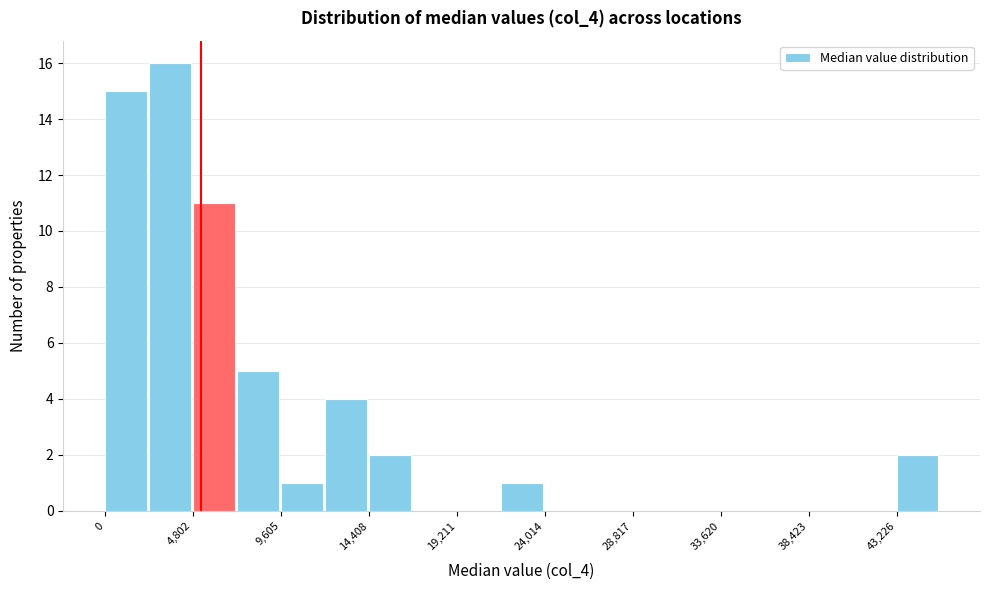

Reading left to right, transcribe this chart: for each bar, give the range it covers on the x-axis and its height. Neither the bar edges nor the heights are printed on the chart, so give them approximately, as read against the axes.

0 to 2500: 15
2500 to 5000: 16
5000 to 7000: 11
7000 to 9500: 5
9500 to 12000: 1
12000 to 14500: 4
14500 to 17000: 2
17000 to 19000: 0
19000 to 21500: 0
21500 to 24000: 1
24000 to 26500: 0
26500 to 29000: 0
29000 to 31000: 0
31000 to 33500: 0
33500 to 36000: 0
36000 to 38500: 0
38500 to 41000: 0
41000 to 43000: 0
43000 to 45500: 2